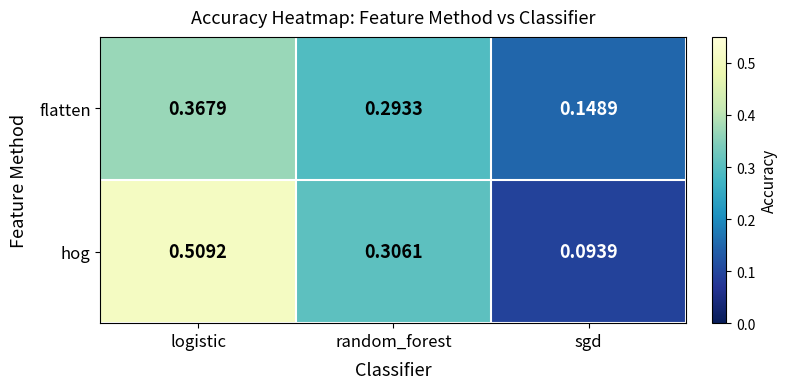

Which category has the highest value in the hog series?

logistic